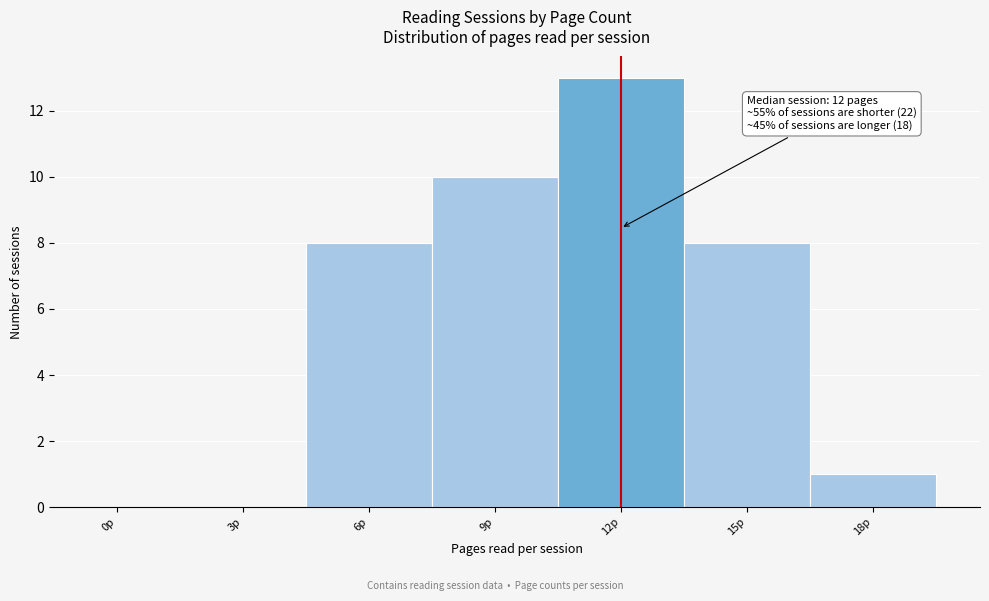

Reading left to right, list all the values displayed in this chart.

0p=0	3p=0	6p=8	9p=10	12p=13	15p=8	18p=1